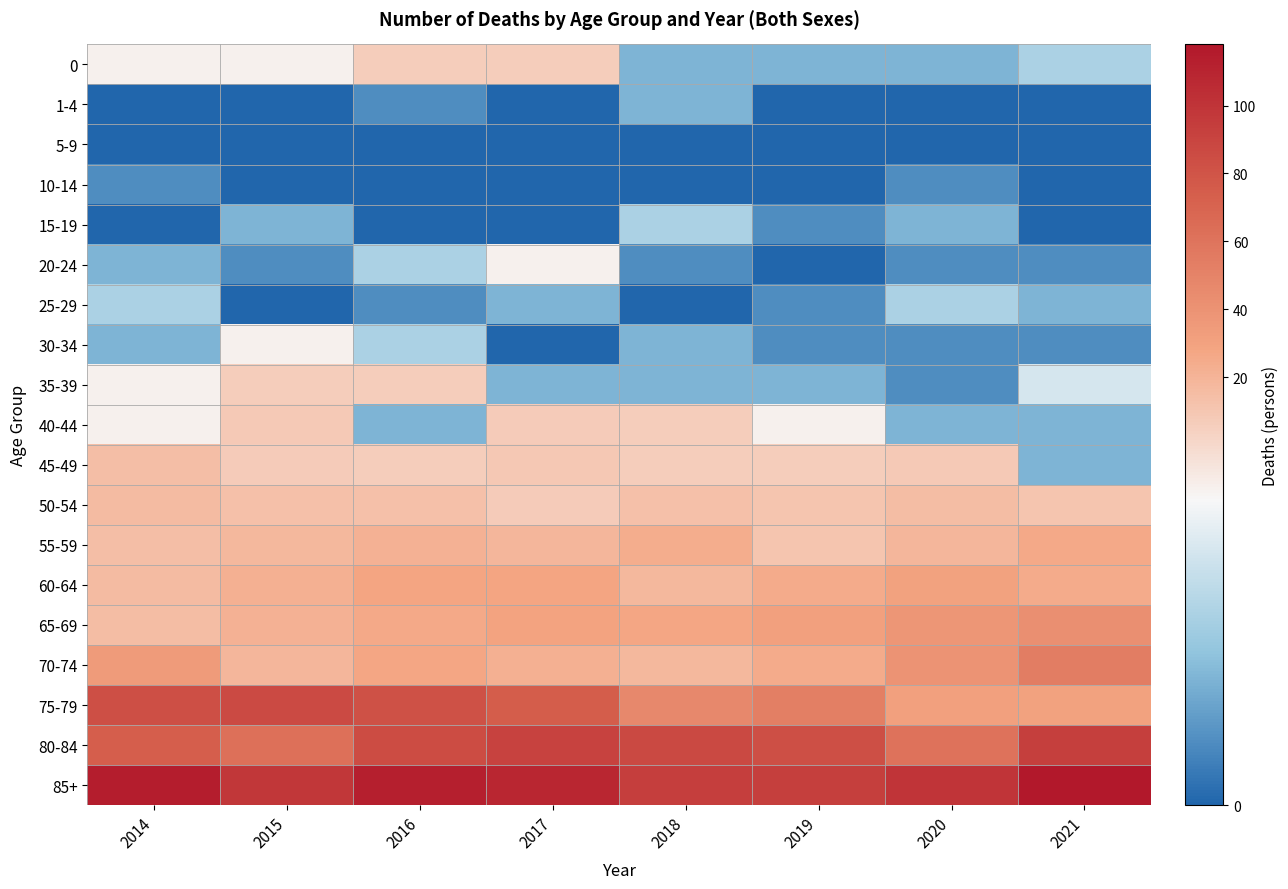

At which category is the sum across all series the highest?

2016